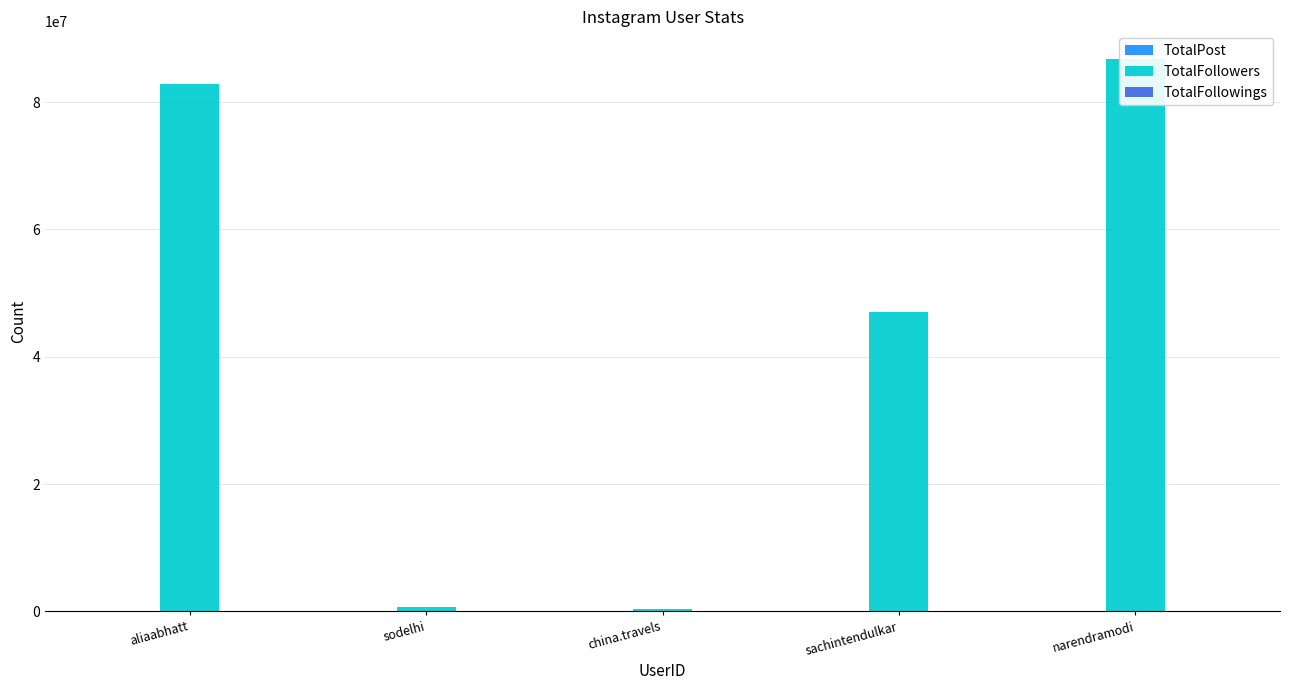

What is the maximum value for TotalFollowers?

86782544